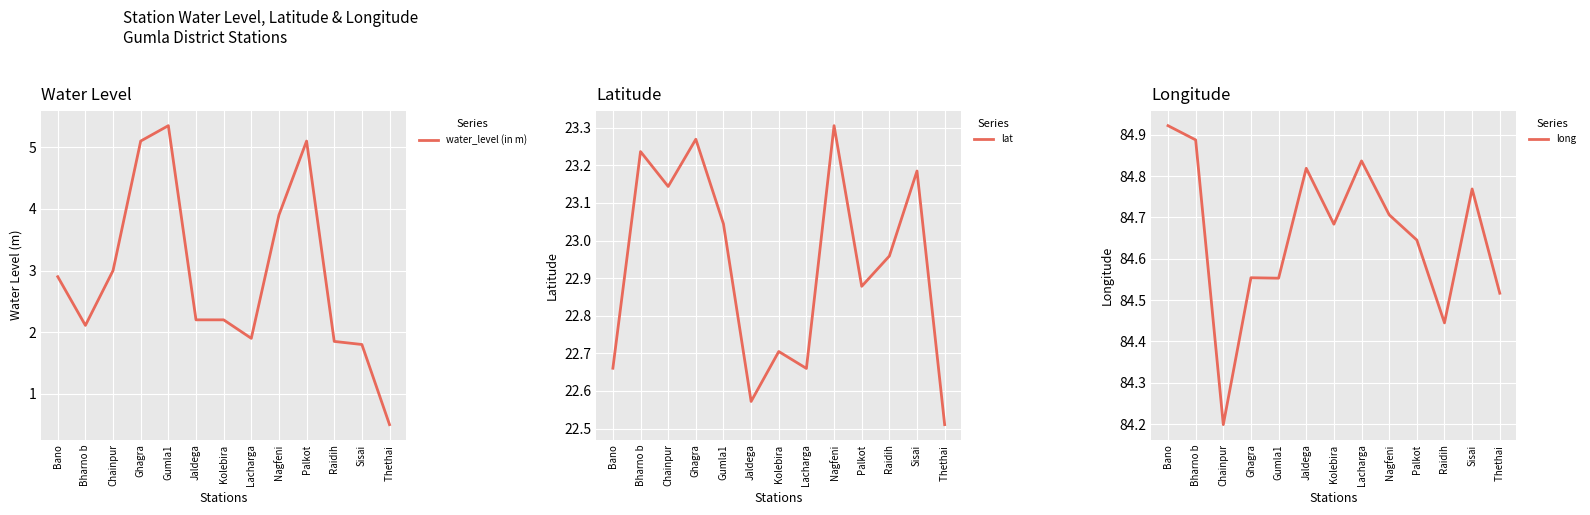

List the labels in order of lat value, largest first.

Nagfeni, Ghagra, Bharno b, Sisai, Chainpur, Gumla1, Raidih, Palkot, Kolebira, Bano, Lacharga, Jaldega, Thethai 